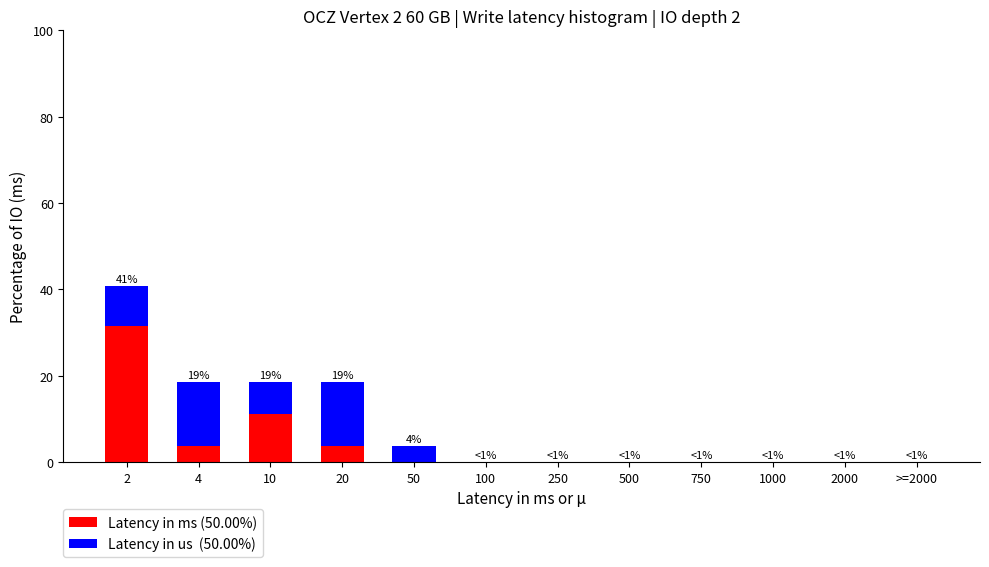

Reading left to right, what are the values for Latency in ms (50.00%)?

2=31.5	4=3.7	10=11.1	20=3.7	50=0.0	100=0.0	250=0.0	500=0.0	750=0.0	1000=0.0	2000=0.0	>=2000=0.0